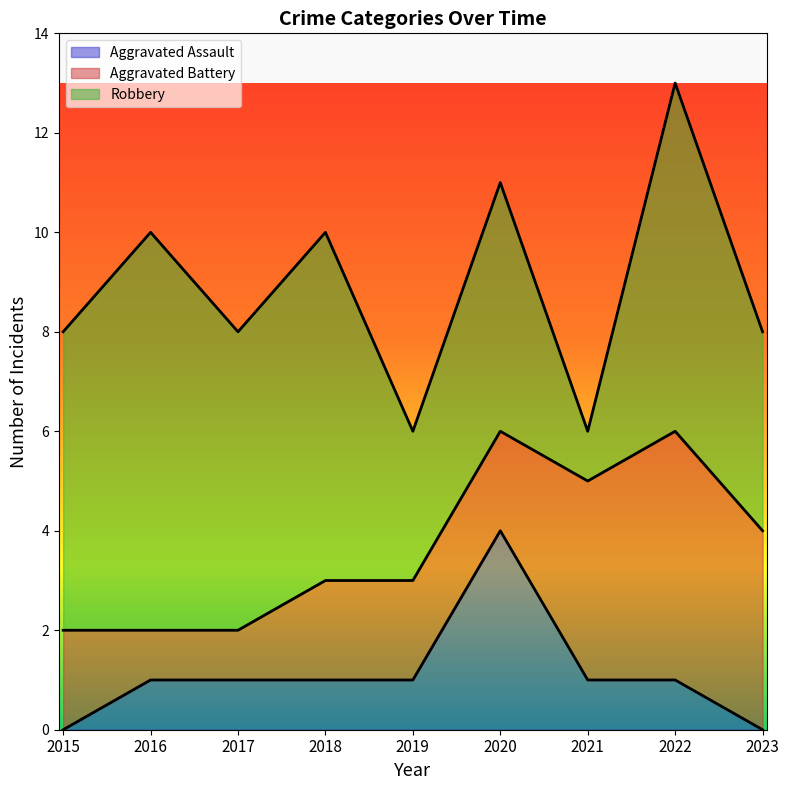

True or false: Aggravated Battery and Aggravated Assault intersect in this chart.

True